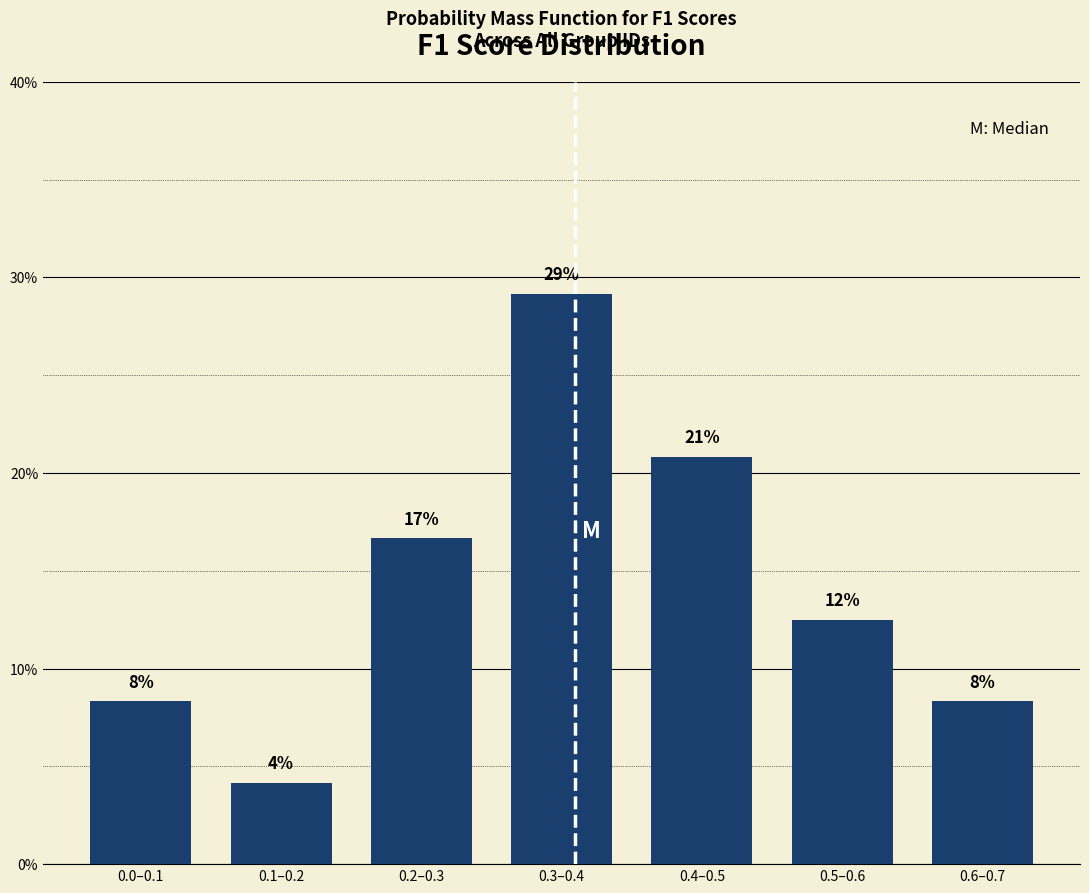

Does the chart contain any negative values?

No